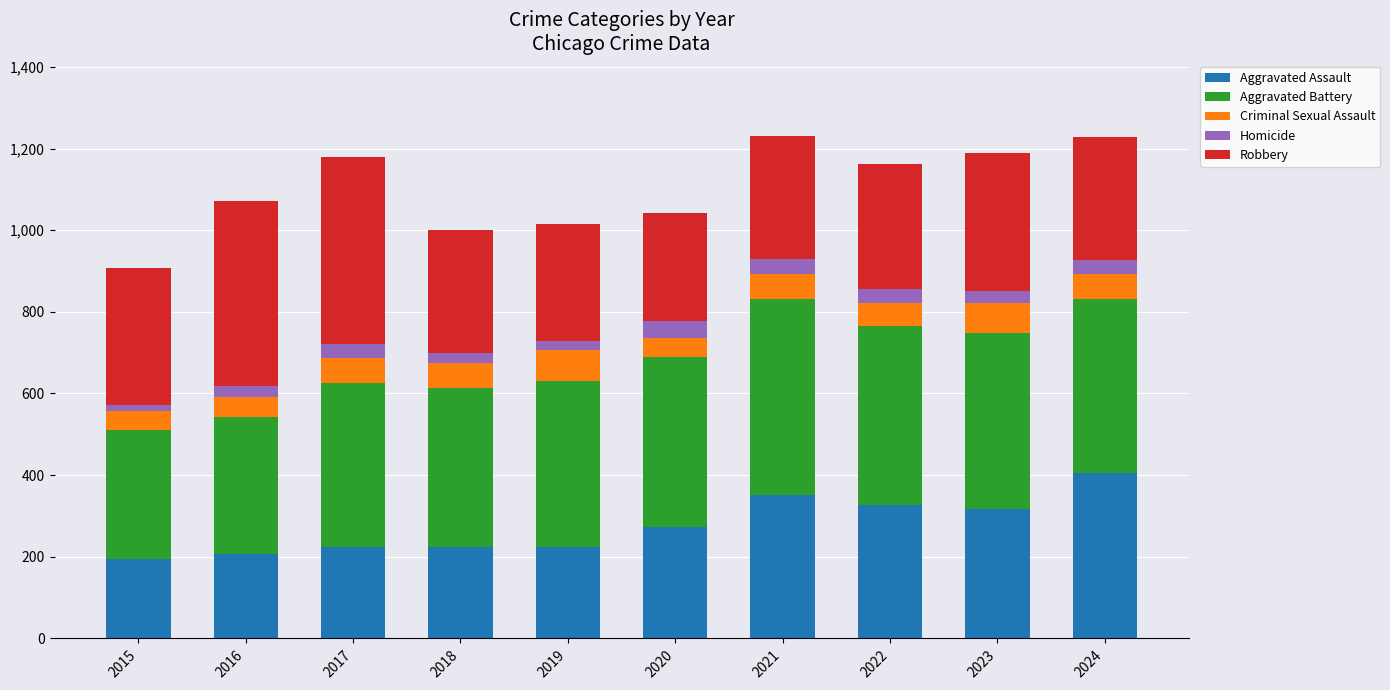

What is the average value of the Aggravated Assault series?

275